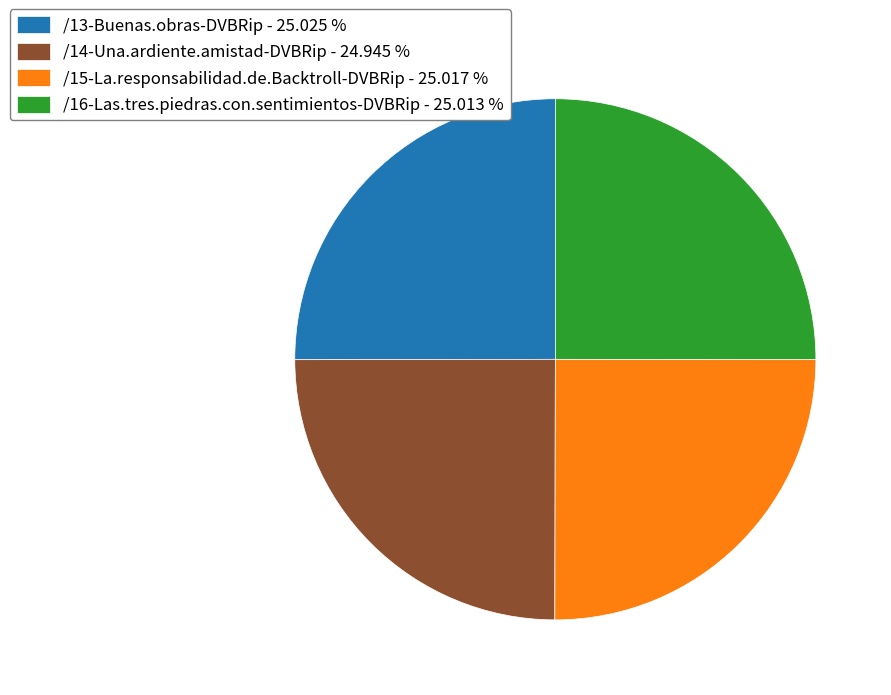

Approximately how many times larger is the value at /13-Buenas.obras-DVBRip - 25.025 % compared to /14-Una.ardiente.amistad-DVBRip - 24.945 %?

1.0